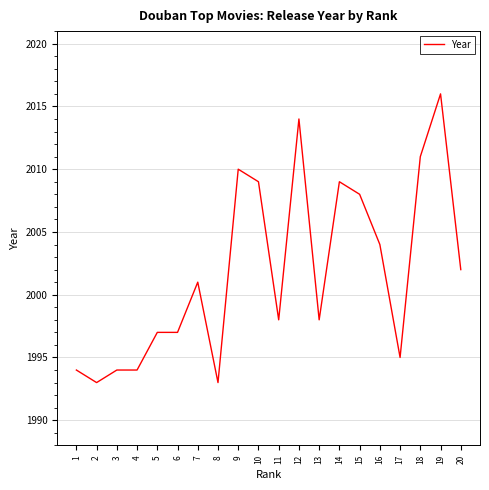

Which category has the highest value across all series?

19